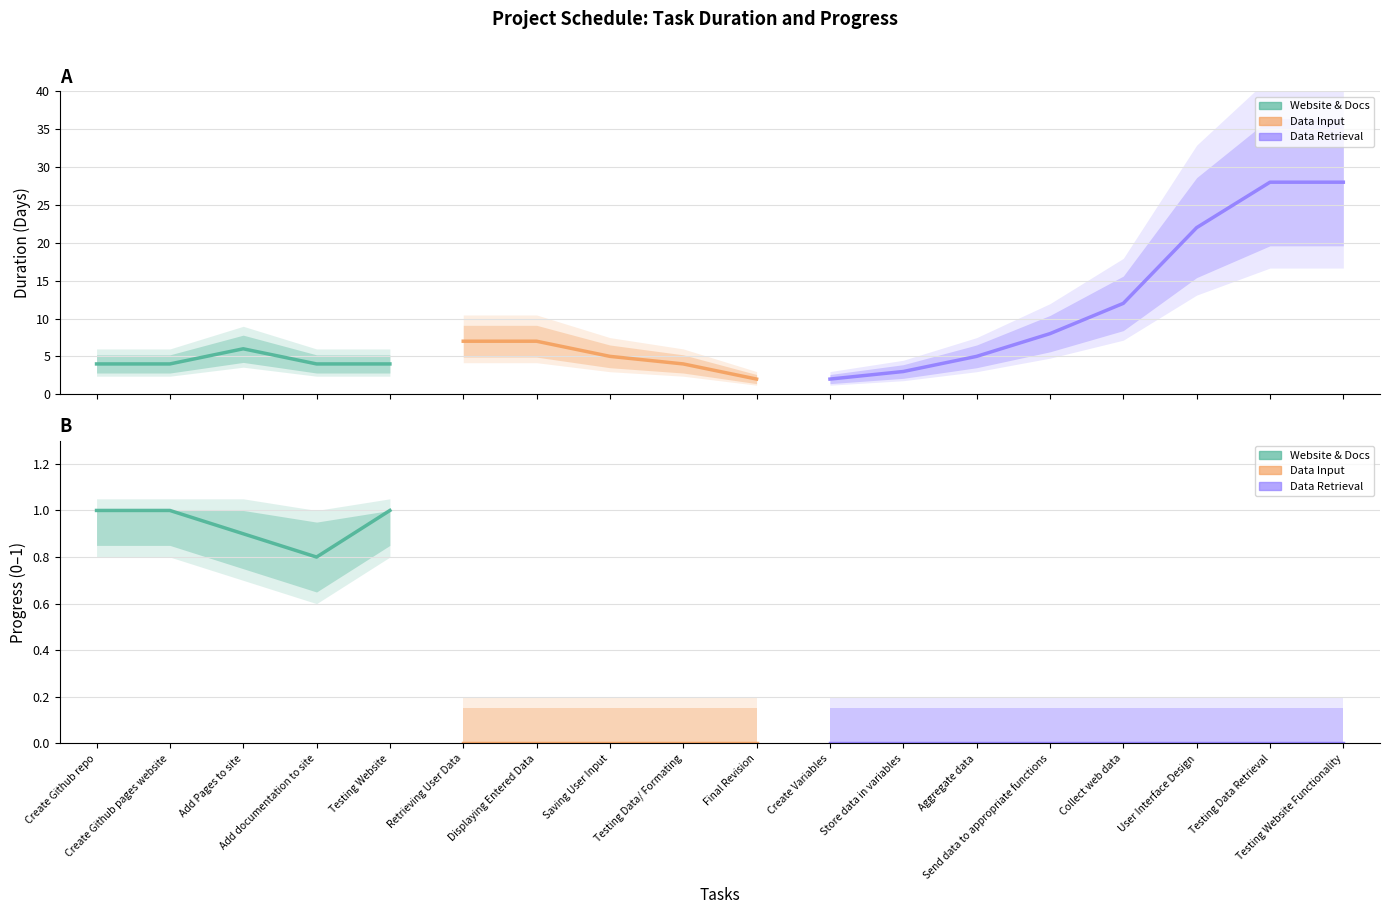

Which has a higher value, Create Github repo or Final Revision?

Create Github repo